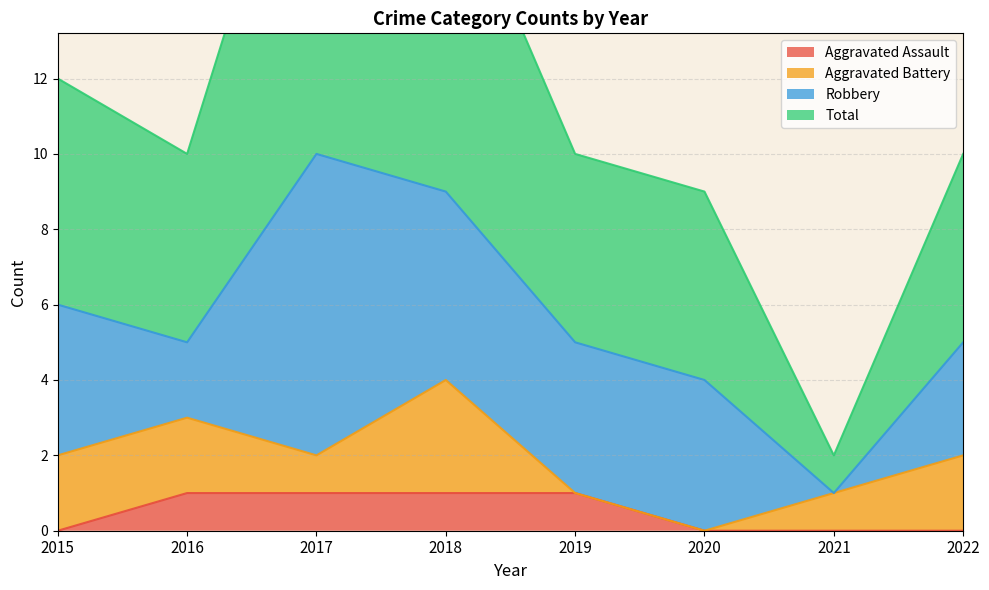

How many interior local peaks does the Total series have?

1